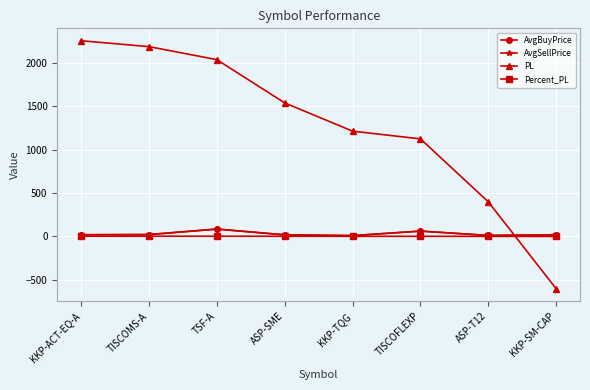

Where is AvgBuyPrice nearest to the value 46?

TISCOFLEXP